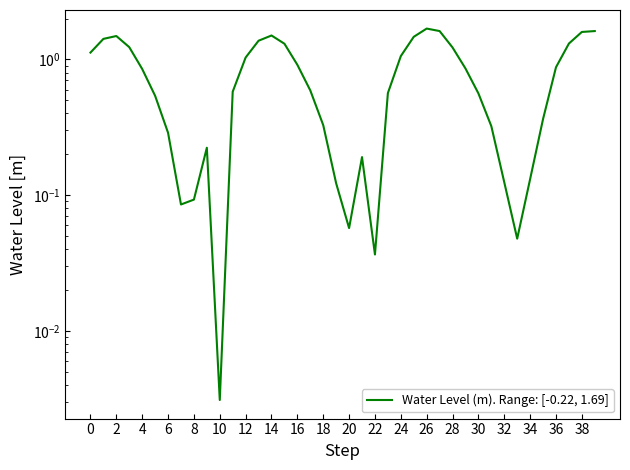

What is the difference between the maximum and minimum values?

1.7